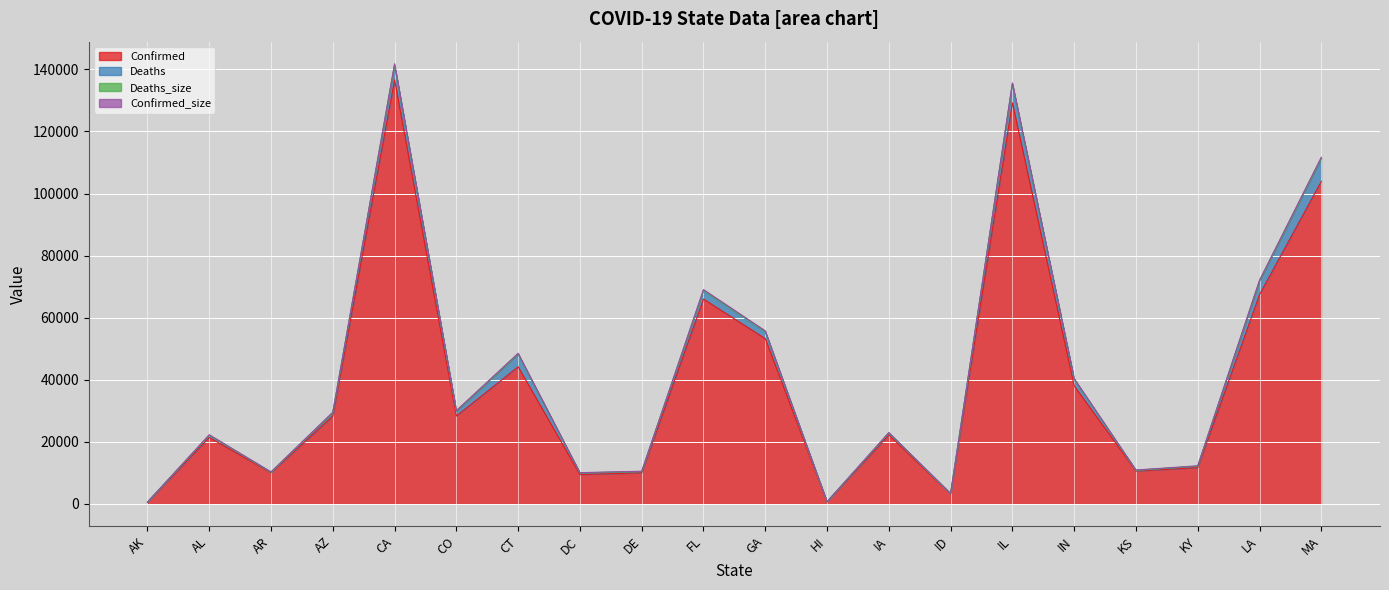

Rank the series by their maximum value, from lowest to highest.

Deaths_size, Confirmed_size, Deaths, Confirmed